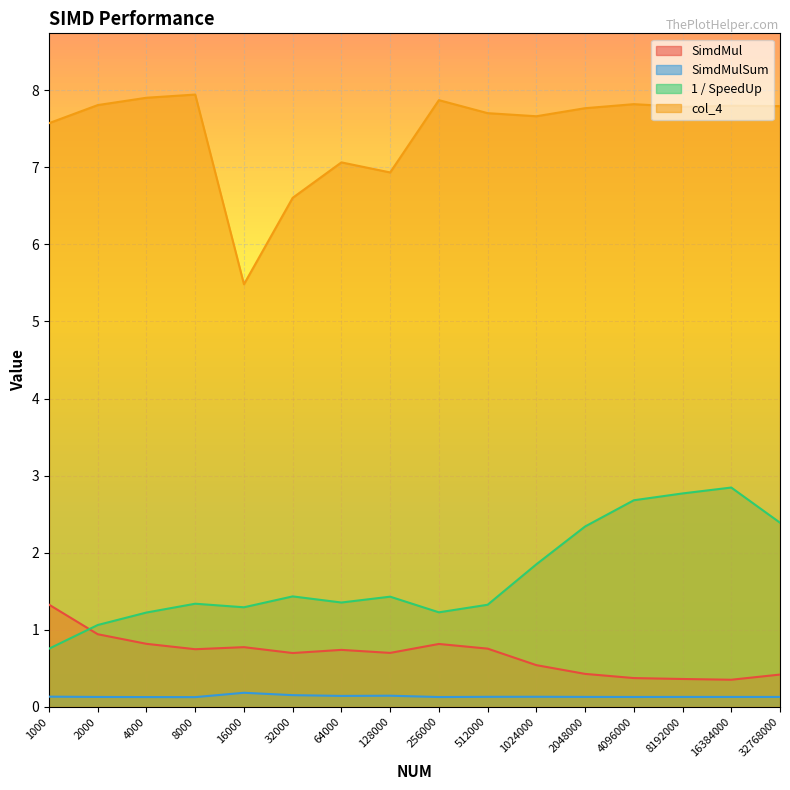

Is it true that SimdMul equals 1.5 at 4000?

False